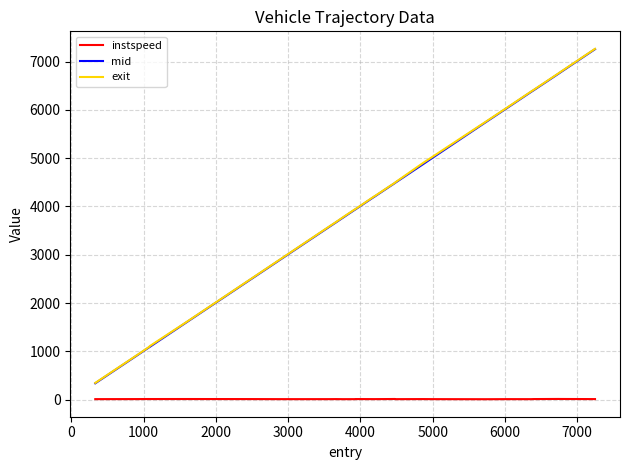

True or false: exit and instspeed cross at least once.

False